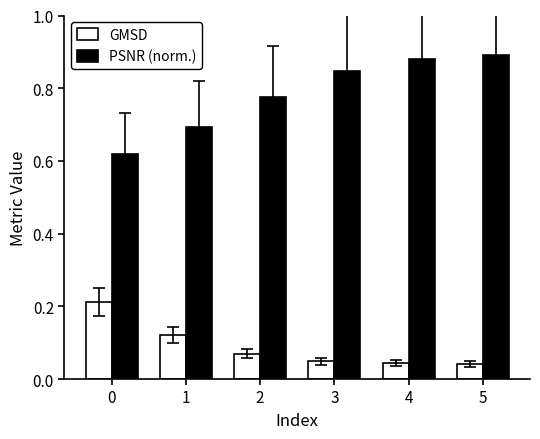

What are all the series names shown in the legend?

GMSD, PSNR (norm.)